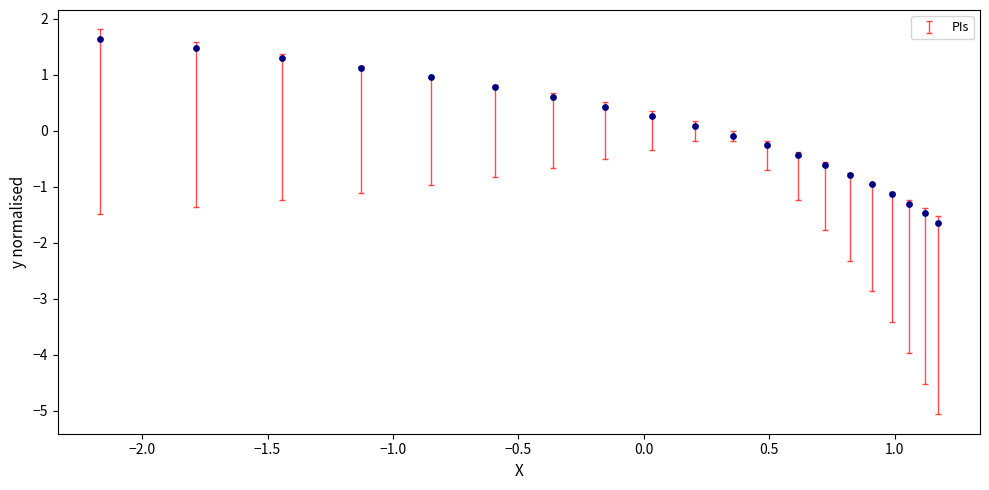

What is the range of X values (max minus min)?

3.3